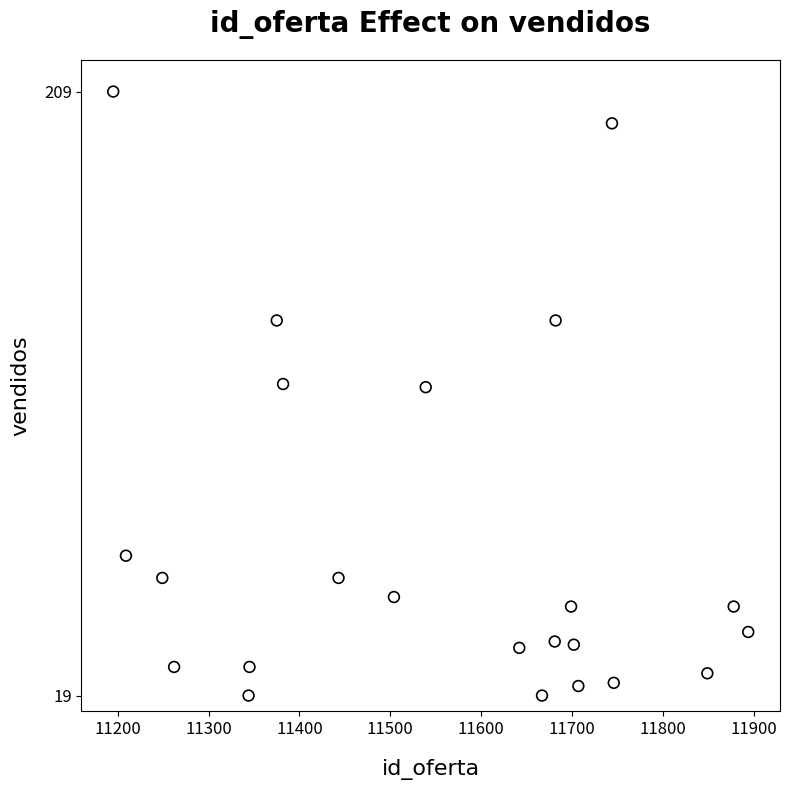

What is the range of Y values (max minus min)?

190